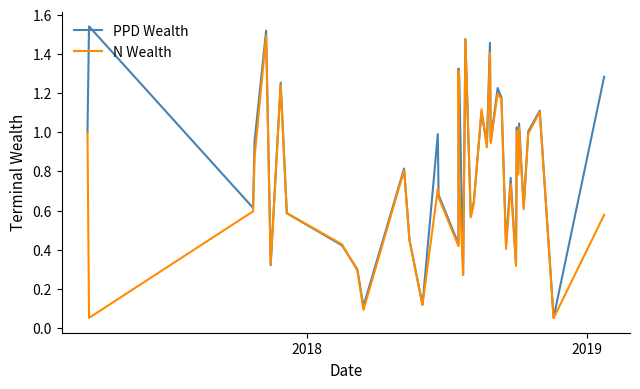

Reading right to left, list all the values displayed in this chart.

PPD Wealth: 1.3	0.1	1.1	1.0	0.6	1.0	0.8	1.0	0.3	0.8	0.4	1.2	1.2	1.0	1.5	0.9	1.1	0.6	0.6	1.5	0.3	1.3	1.3	0.4	0.7	1.0	0.1	0.5	0.8	0.1	0.3	0.4	0.6	1.3	0.3	1.5	1.0	0.6	1.5	1.0
N Wealth: 0.6	0.0	1.1	1.0	0.6	1.0	0.8	1.0	0.3	0.7	0.4	1.2	1.2	0.9	1.4	0.9	1.1	0.6	0.6	1.5	0.3	0.7	1.3	0.4	0.7	0.7	0.1	0.4	0.8	0.1	0.3	0.4	0.6	1.2	0.3	1.5	0.9	0.6	0.1	1.0